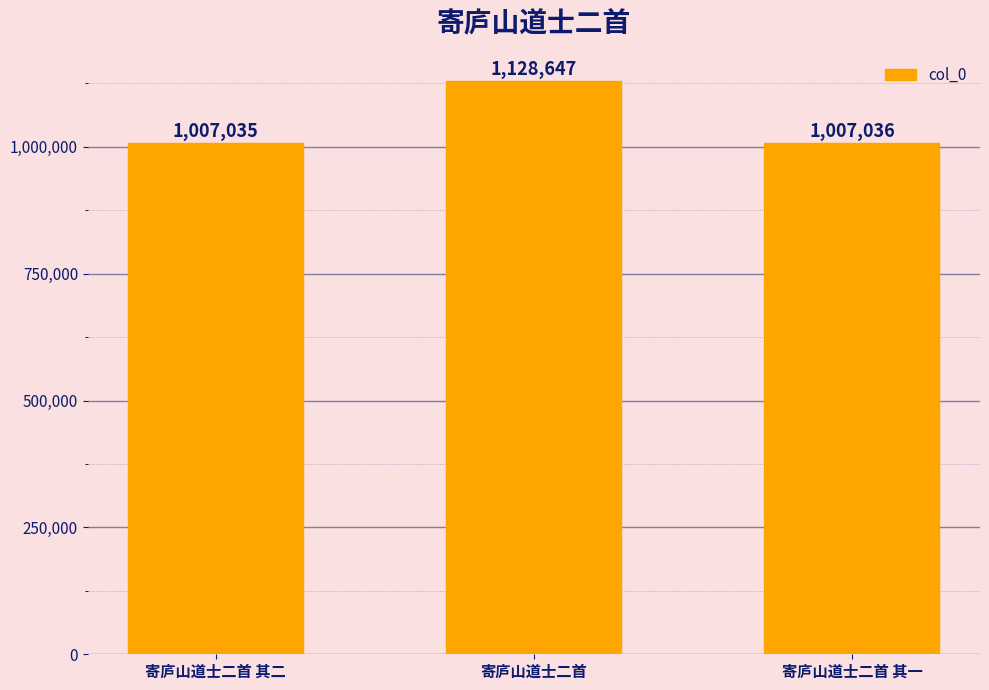

Does the chart contain any negative values?

No